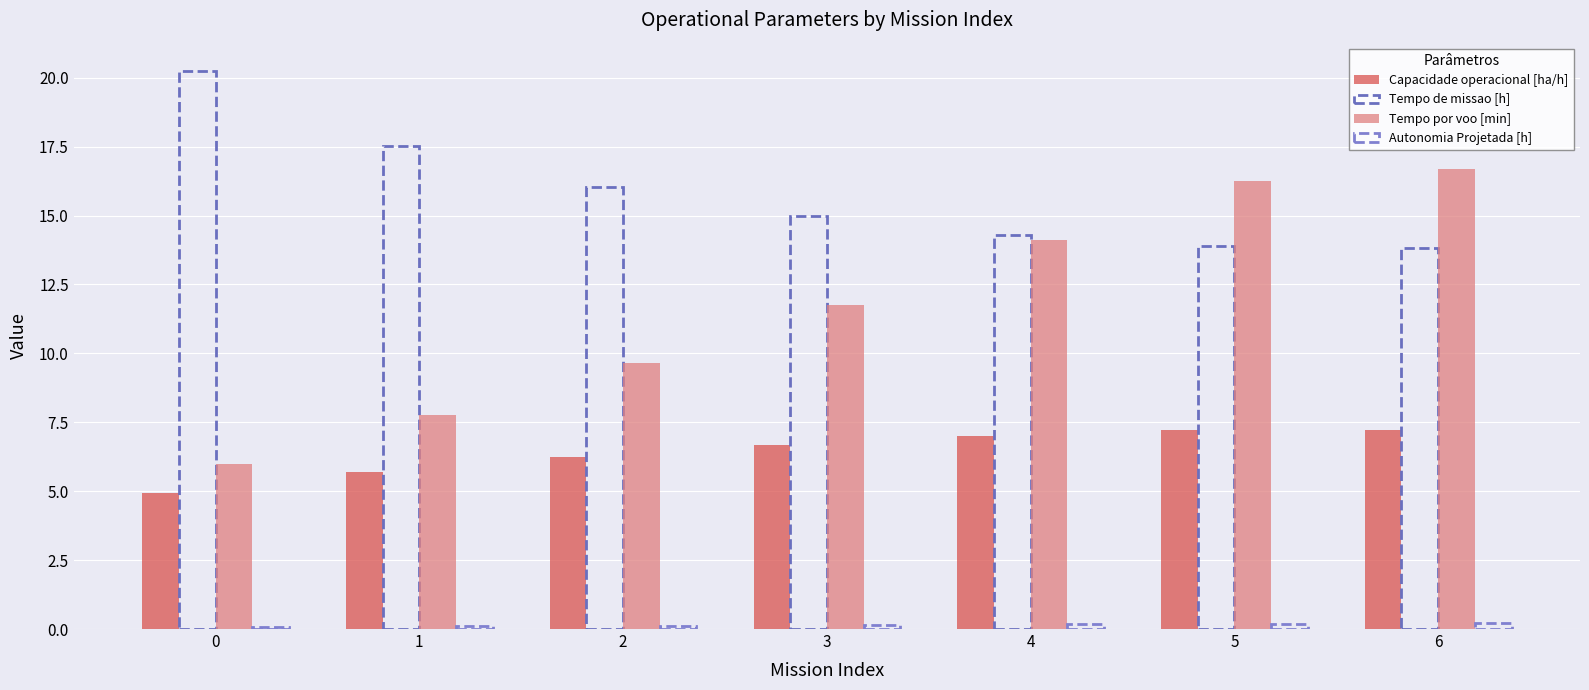

How many bars are there in total?

28